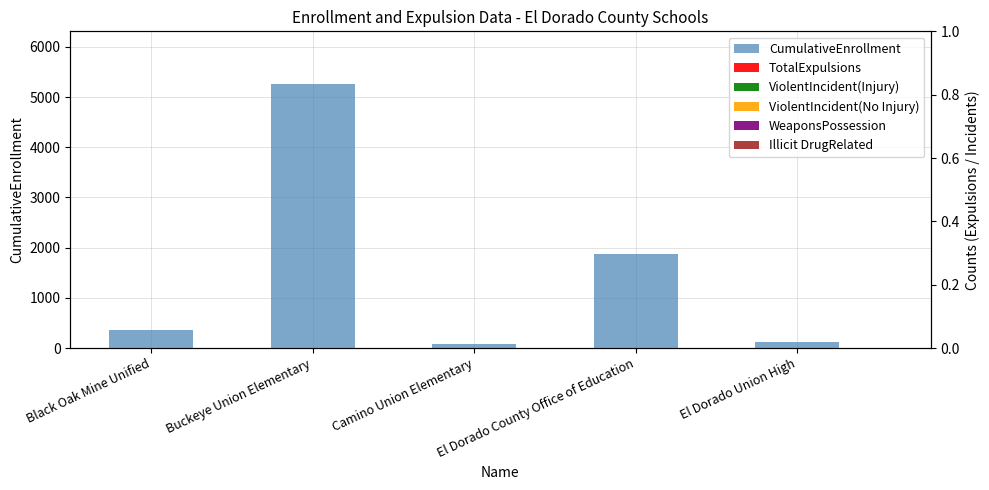

True or false: ViolentIncident(No Injury) has a value of 0 at El Dorado County Office of Education.

True